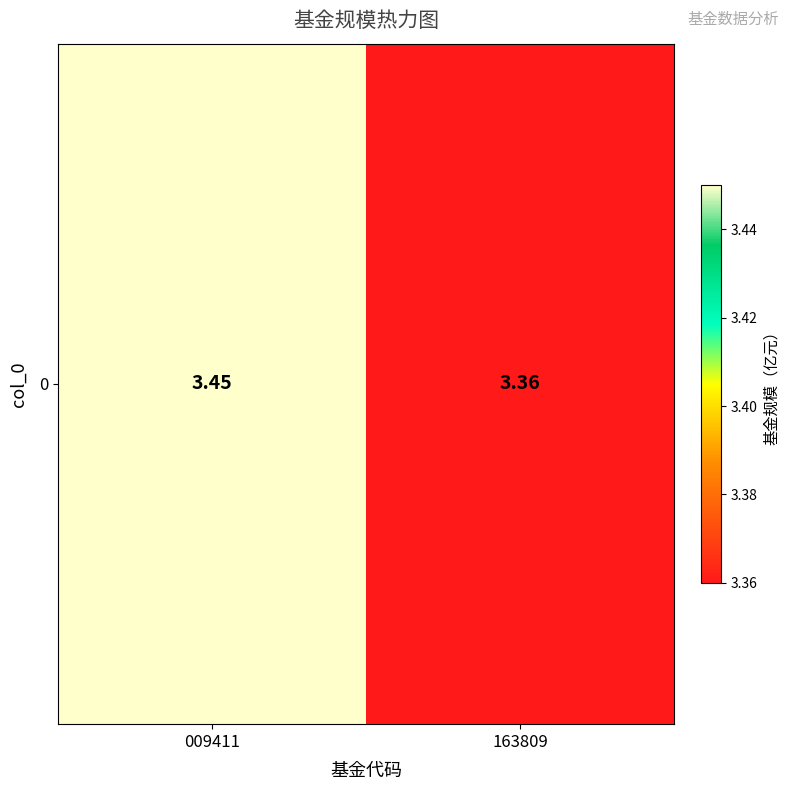

What is the average value?

3.4